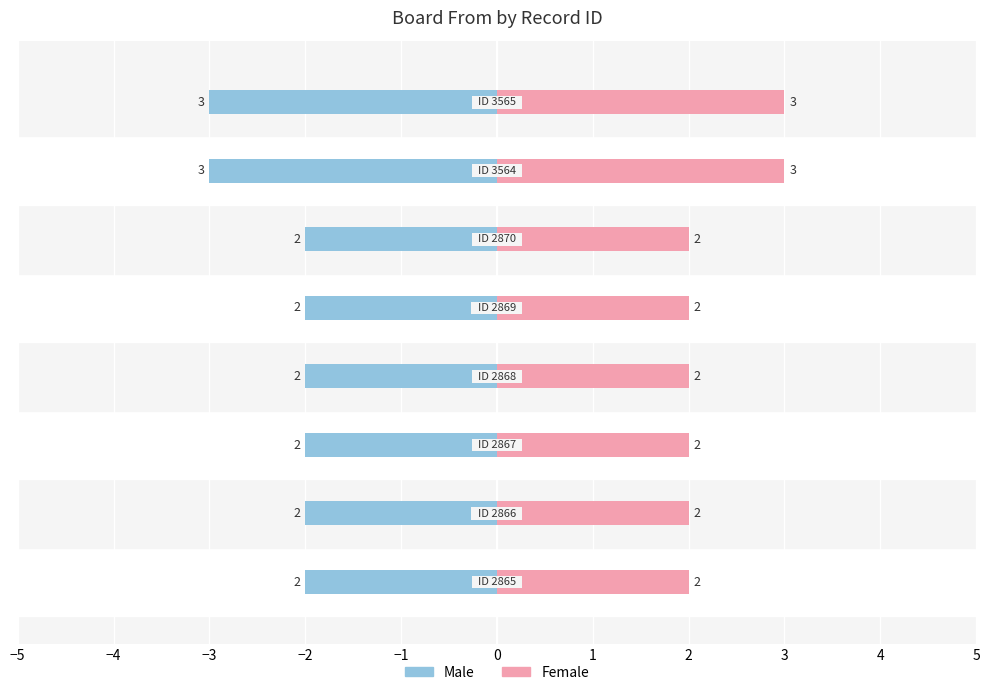

How many groups of bars are there?

8